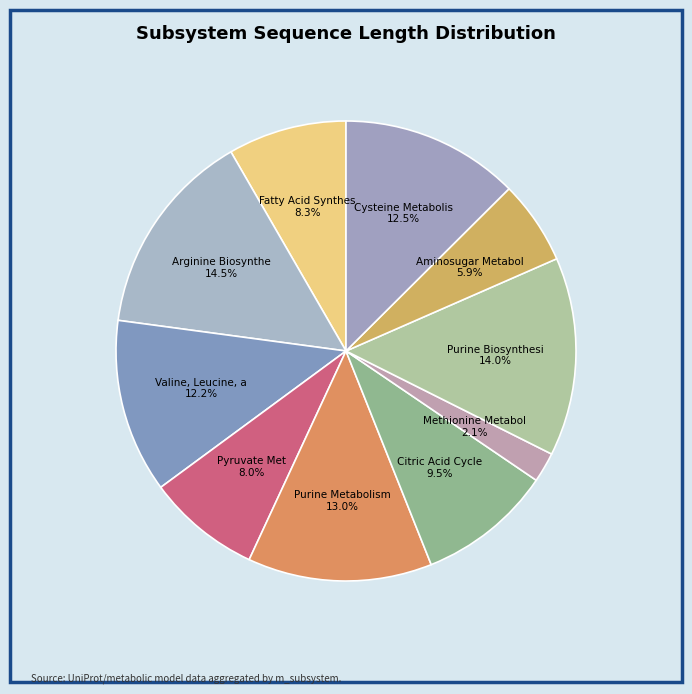

How many segments does this pie chart have?

10